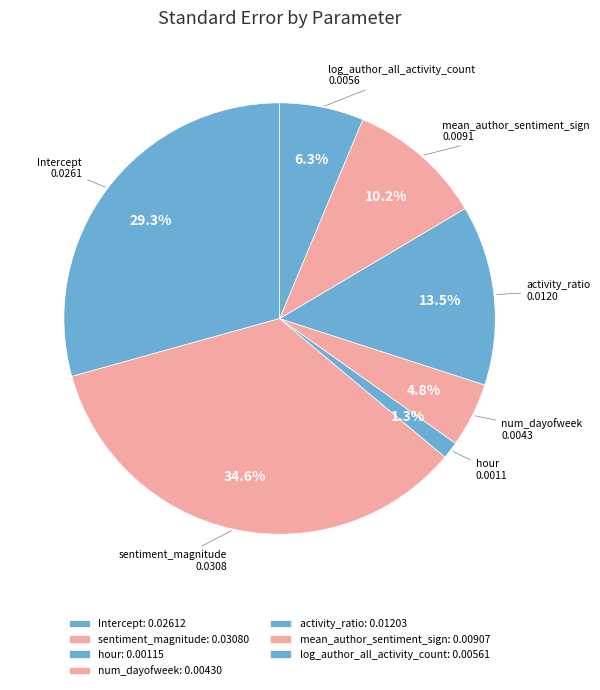

Between mean_author_sentiment_sign and log_author_all_activity_count, which is larger?

mean_author_sentiment_sign